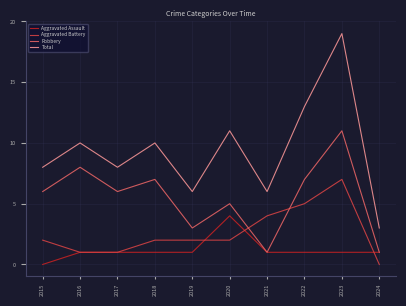

True or false: Robbery and Total cross at least once.

False